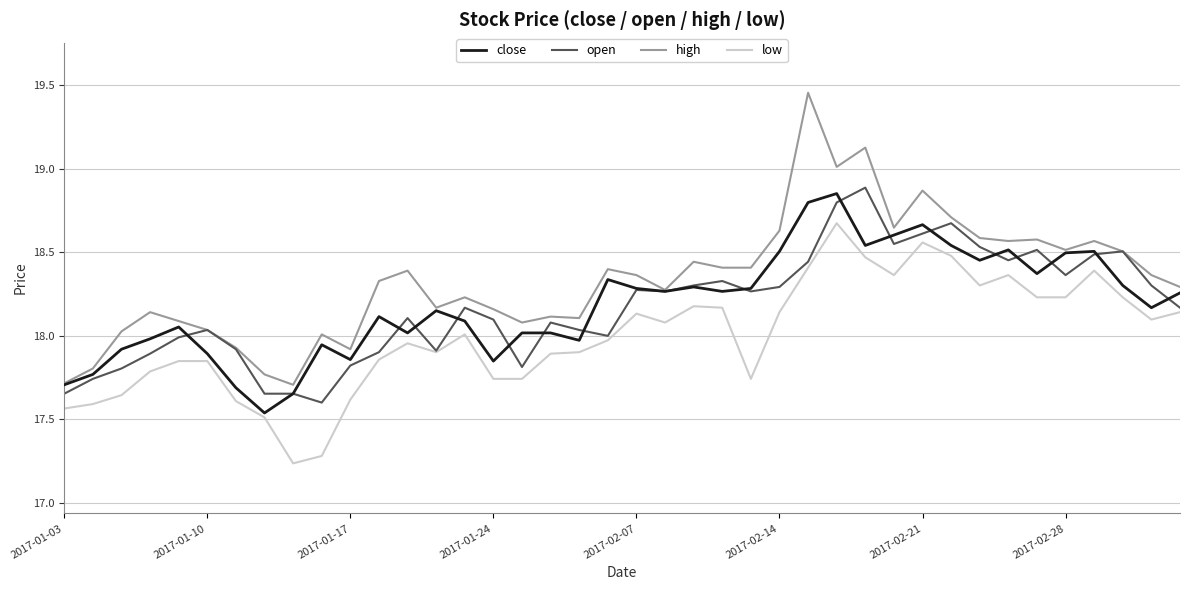

Which series has the largest total across all categories?

high